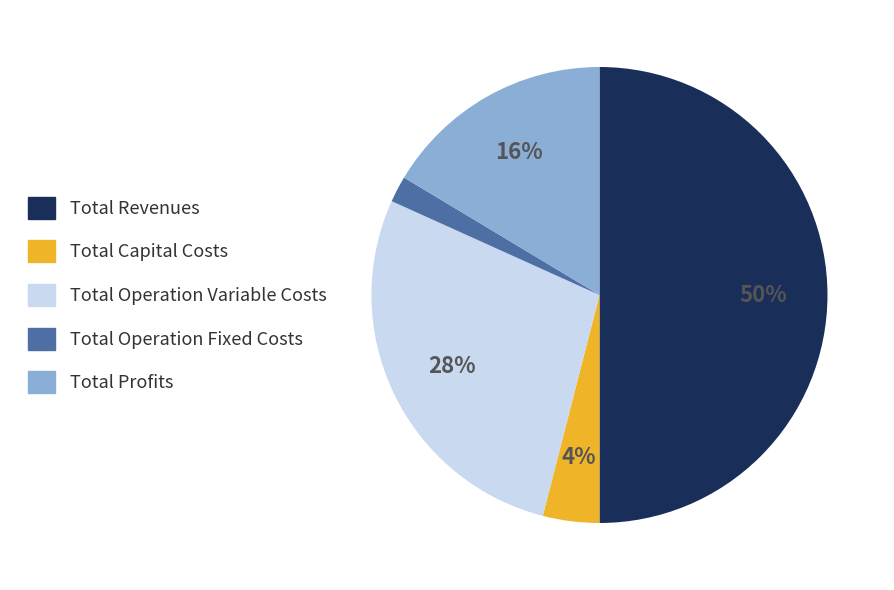

Approximately how many times larger is the value at Total Revenues compared to Total Capital Costs?

12.5